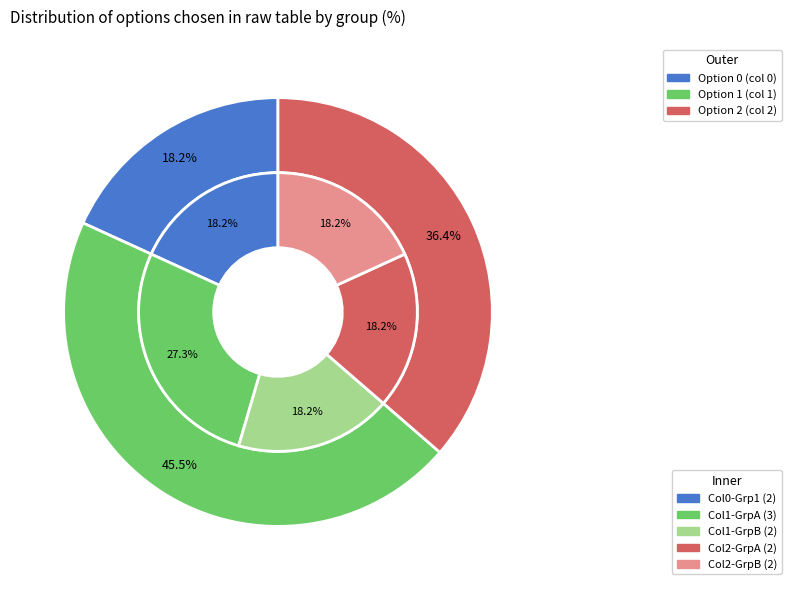

Which series has the widest spread of values?

Option 2